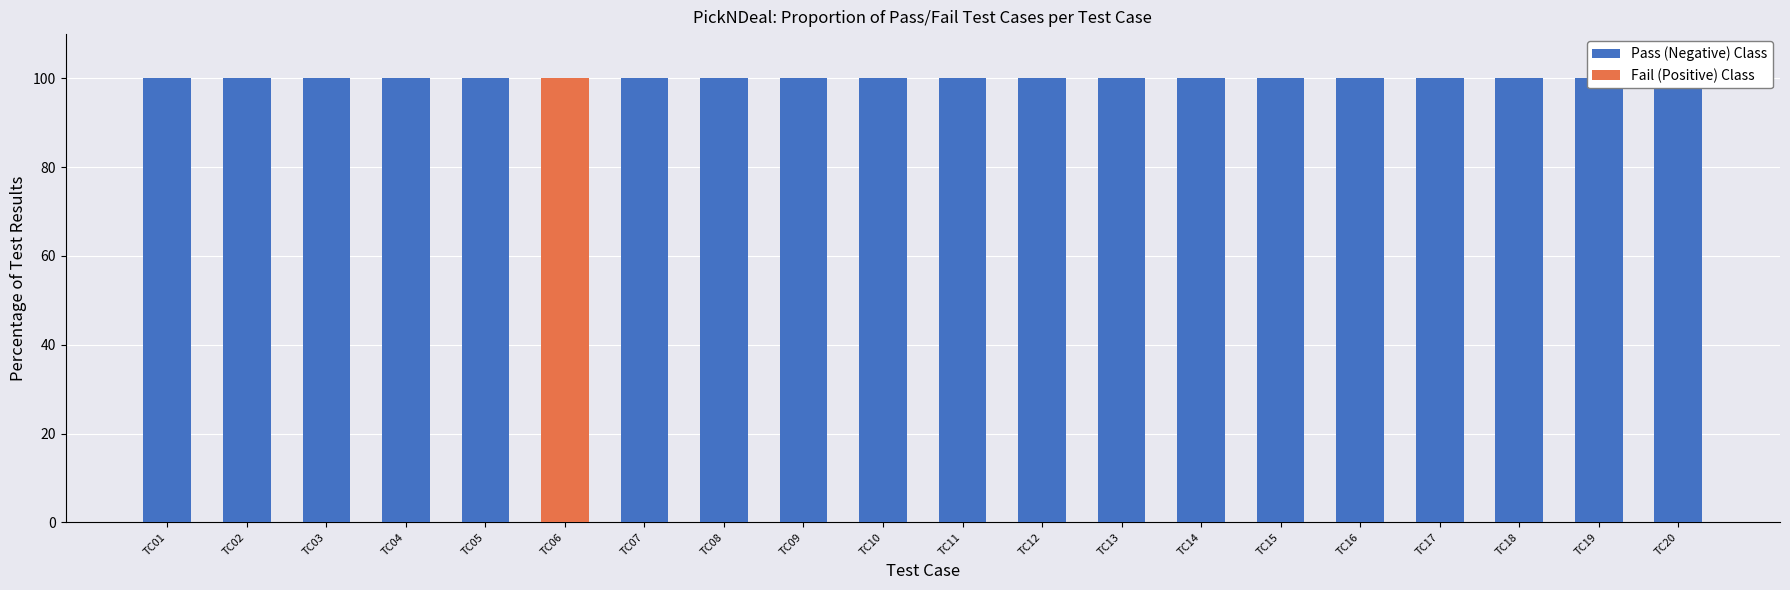

Which has a higher value, TC04 or TC18?

TC04